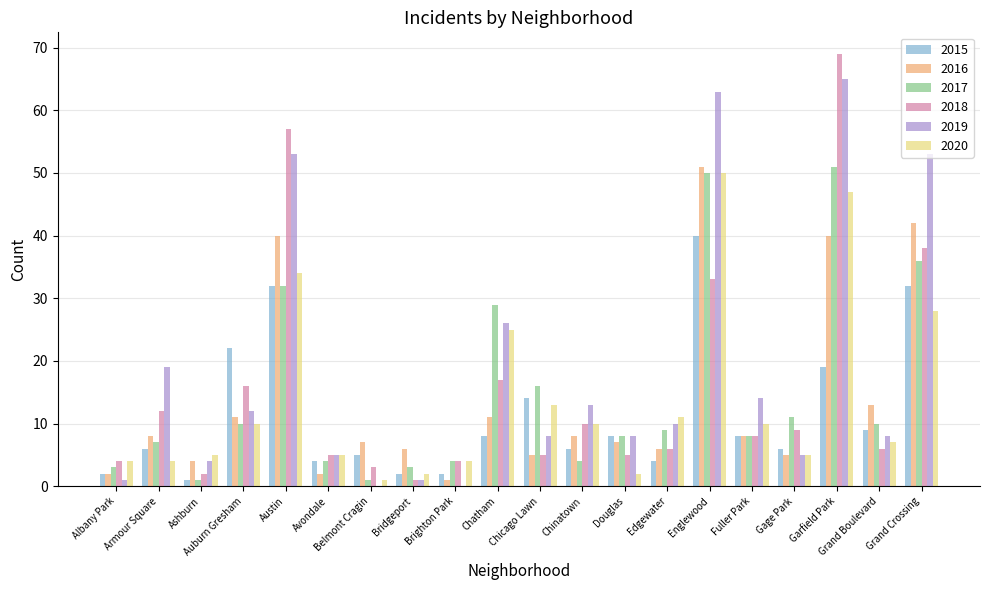

What is the difference between the 2019 values at Bridgeport and Brighton Park?

1